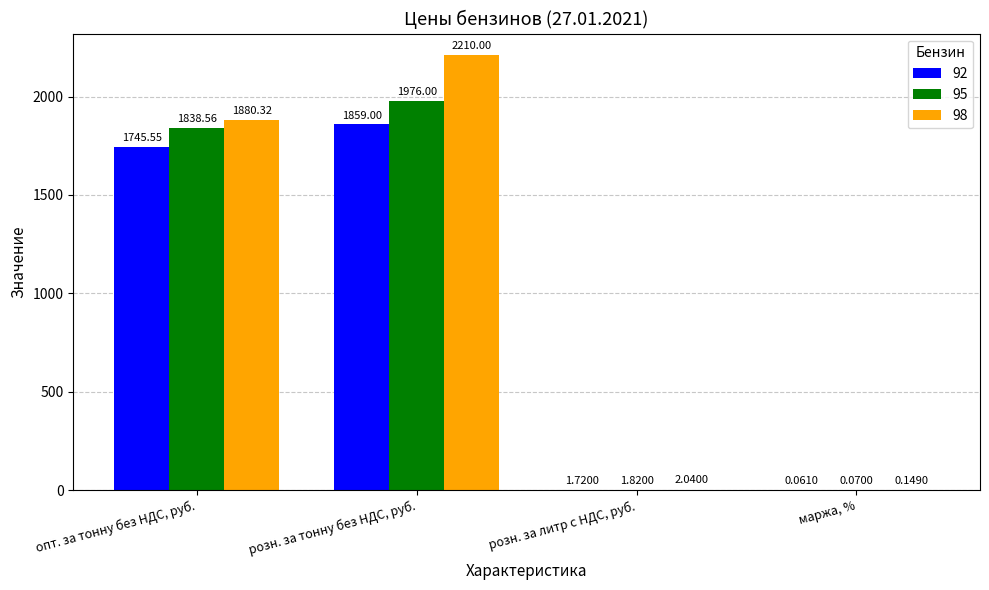

What is the sum of the 95 values at опт. за тонну без НДС, руб. and розн. за литр с НДС, руб.?

1840.4